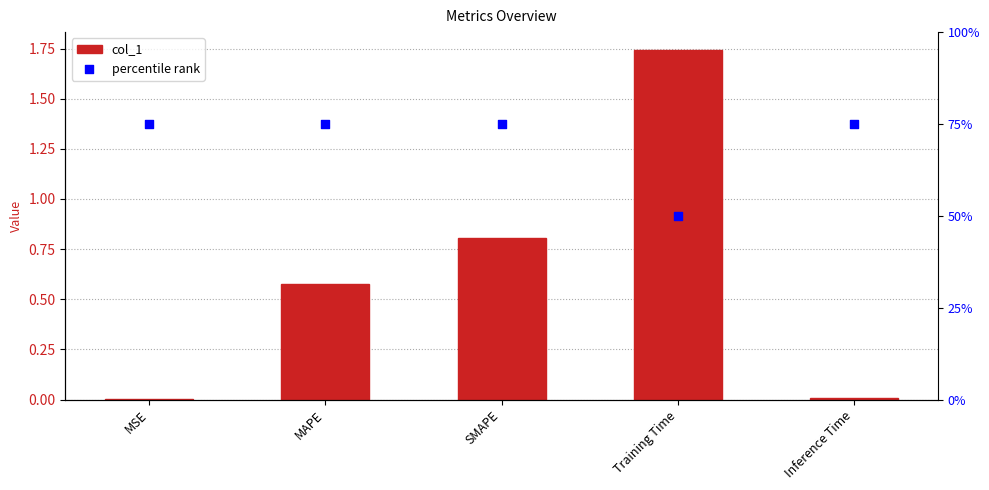

Which series has the largest total across all categories?

percentile rank